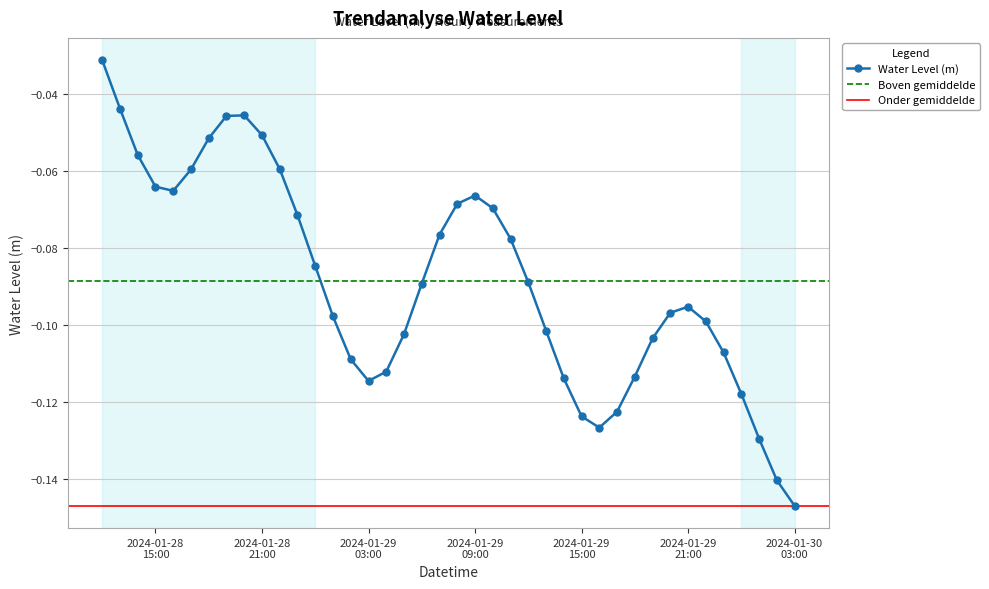

Reading left to right, transcribe all the data shown in this chart.

2024-01-28 12:00=-0.0	2024-01-28 13:00=-0.0	2024-01-28 14:00=-0.1	2024-01-28 15:00=-0.1	2024-01-28 16:00=-0.1	2024-01-28 17:00=-0.1	2024-01-28 18:00=-0.1	2024-01-28 19:00=-0.0	2024-01-28 20:00=-0.0	2024-01-28 21:00=-0.1	2024-01-28 22:00=-0.1	2024-01-28 23:00=-0.1	2024-01-29 00:00=-0.1	2024-01-29 01:00=-0.1	2024-01-29 02:00=-0.1	2024-01-29 03:00=-0.1	2024-01-29 04:00=-0.1	2024-01-29 05:00=-0.1	2024-01-29 06:00=-0.1	2024-01-29 07:00=-0.1	2024-01-29 08:00=-0.1	2024-01-29 09:00=-0.1	2024-01-29 10:00=-0.1	2024-01-29 11:00=-0.1	2024-01-29 12:00=-0.1	2024-01-29 13:00=-0.1	2024-01-29 14:00=-0.1	2024-01-29 15:00=-0.1	2024-01-29 16:00=-0.1	2024-01-29 17:00=-0.1	2024-01-29 18:00=-0.1	2024-01-29 19:00=-0.1	2024-01-29 20:00=-0.1	2024-01-29 21:00=-0.1	2024-01-29 22:00=-0.1	2024-01-29 23:00=-0.1	2024-01-30 00:00=-0.1	2024-01-30 01:00=-0.1	2024-01-30 02:00=-0.1	2024-01-30 03:00=-0.1